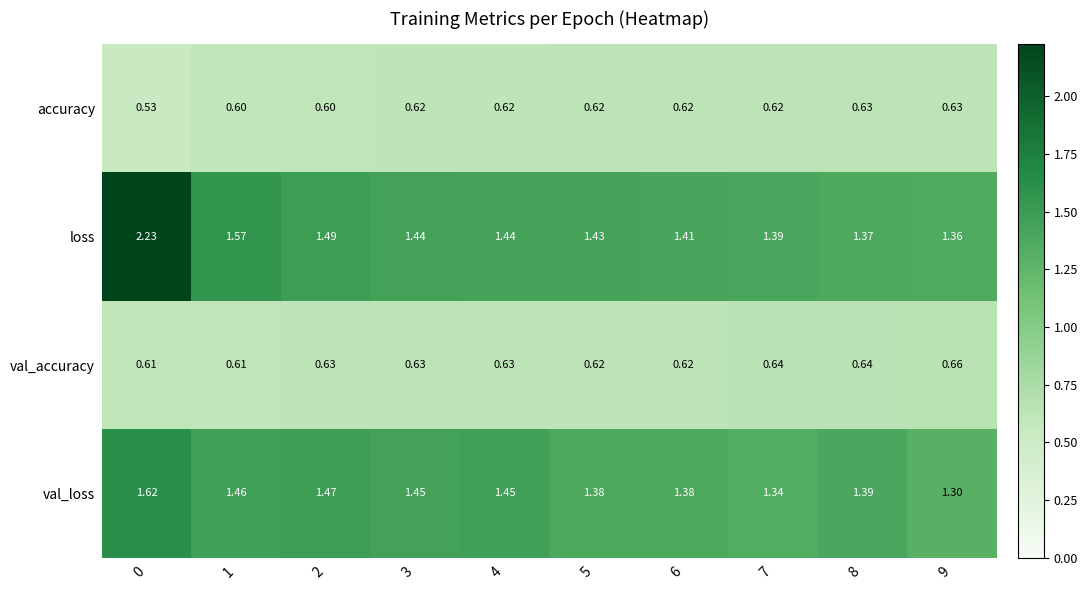

Which series has the largest total across all categories?

loss